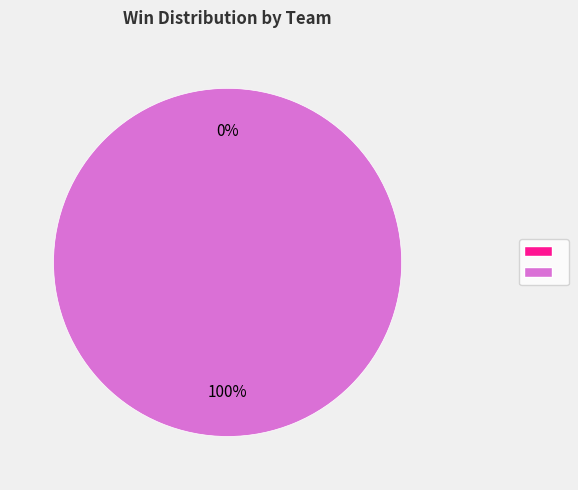

Which slice is the largest?

team_-MadSky0101